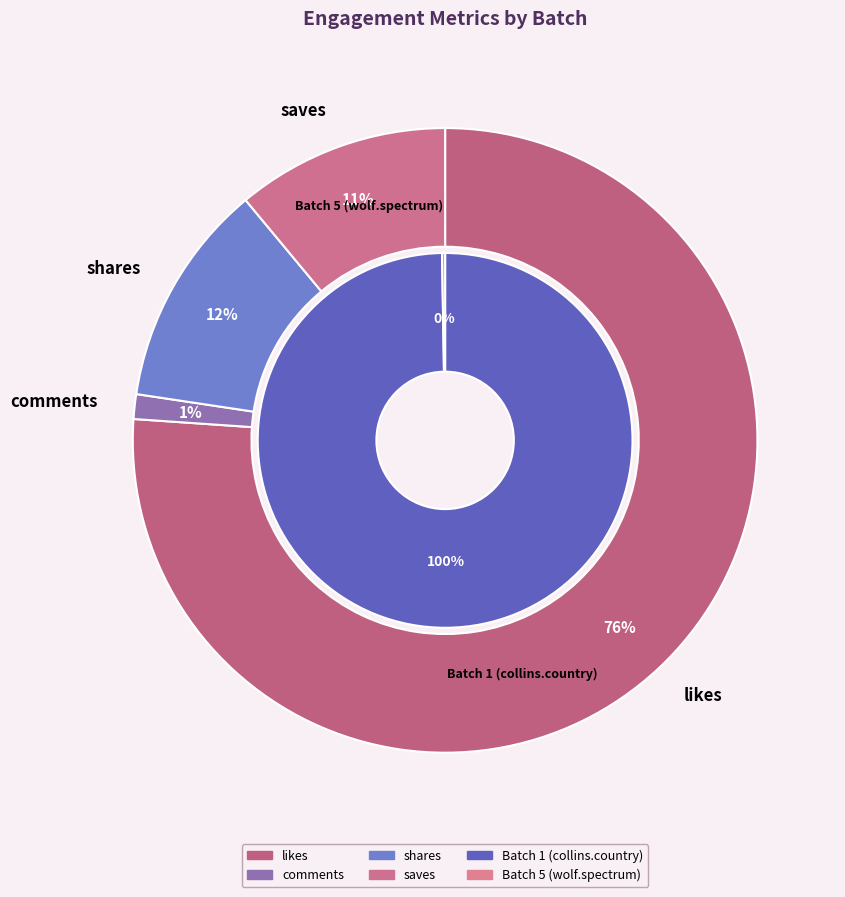

Is the sum of likes and comments greater than half?

Yes